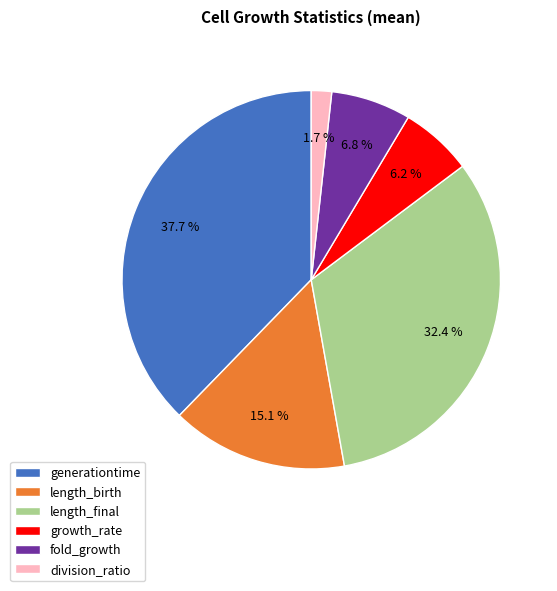

Between generationtime and length_final, which is larger?

generationtime